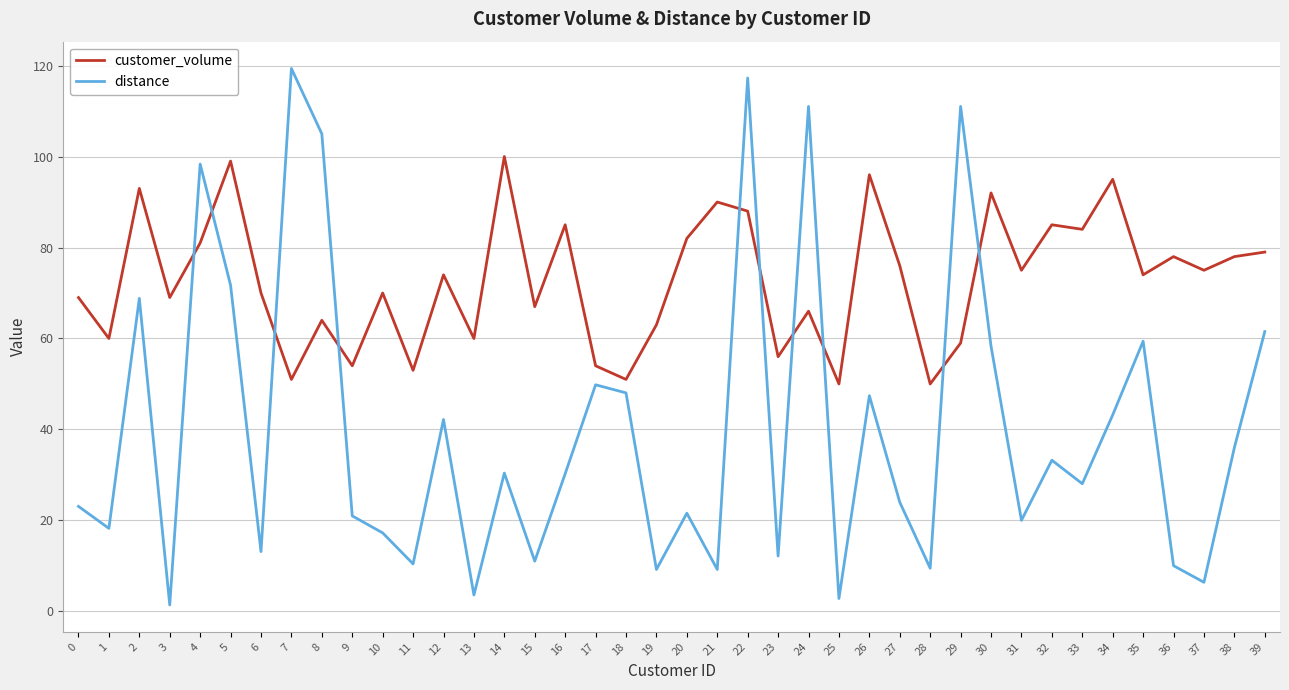

What is the total value across all series at 2?

161.8